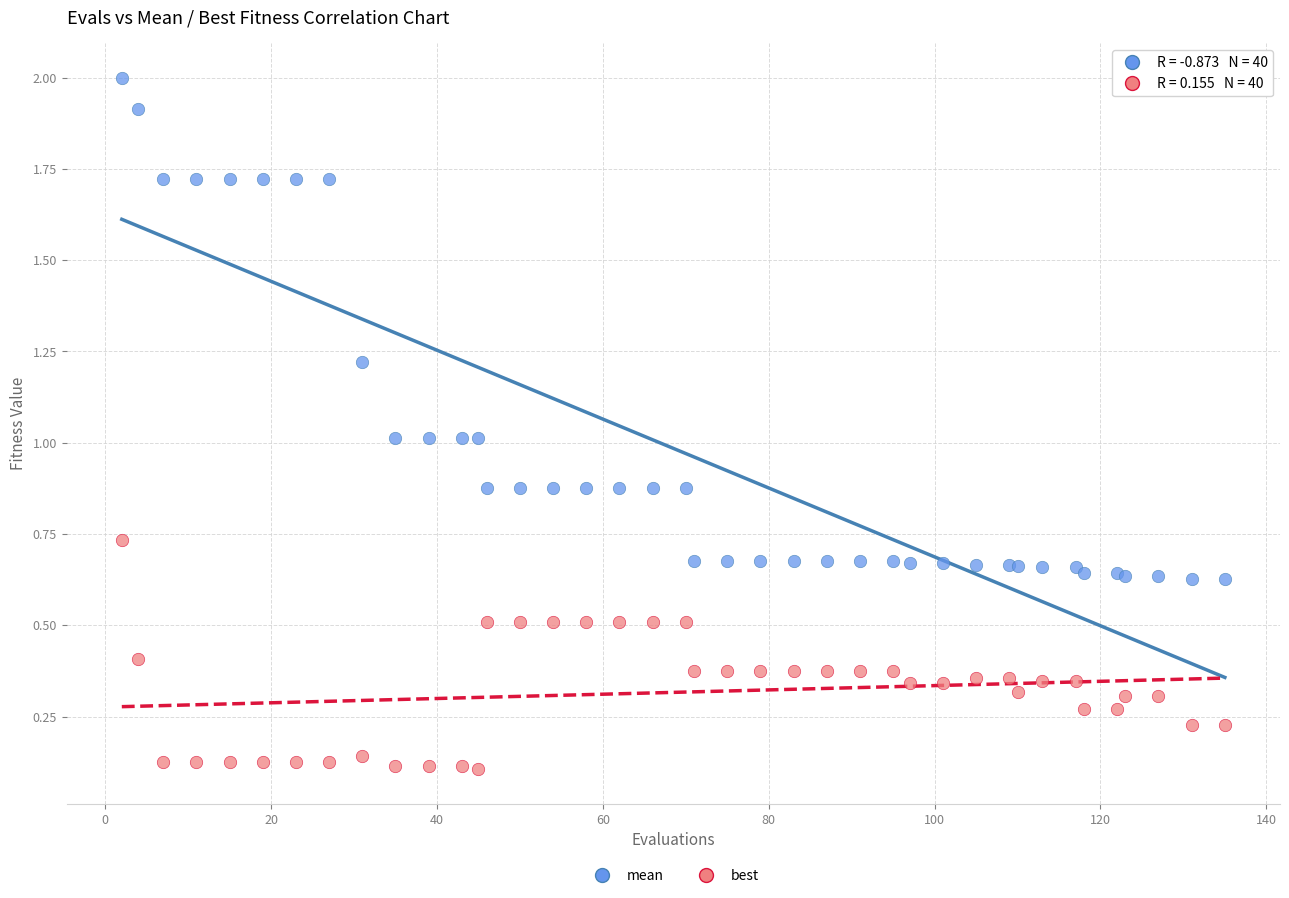

Which series reaches the maximum Y coordinate?

mean